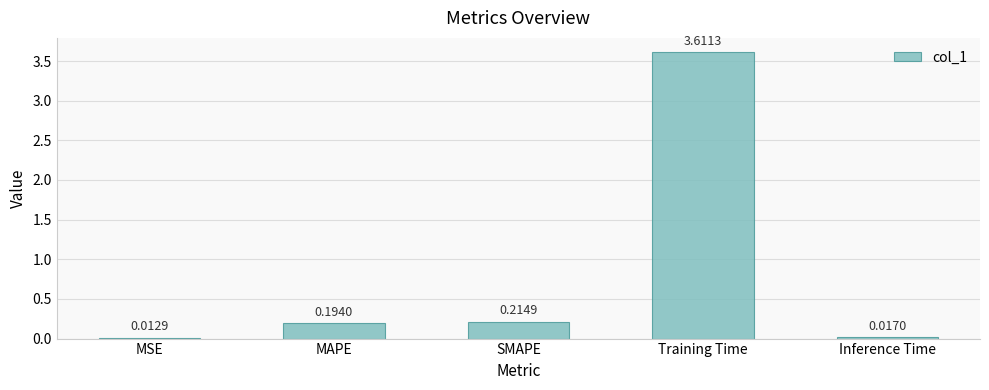

What is the change in value from SMAPE to Training Time?

+3.4